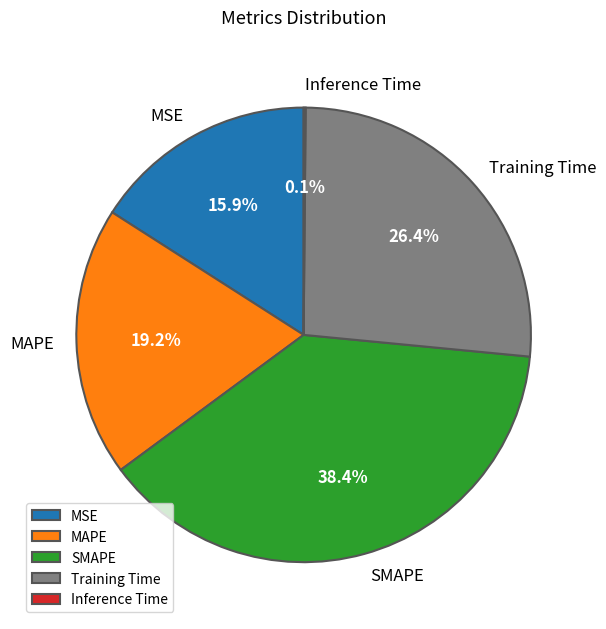

Which category has the biggest portion of the pie?

SMAPE